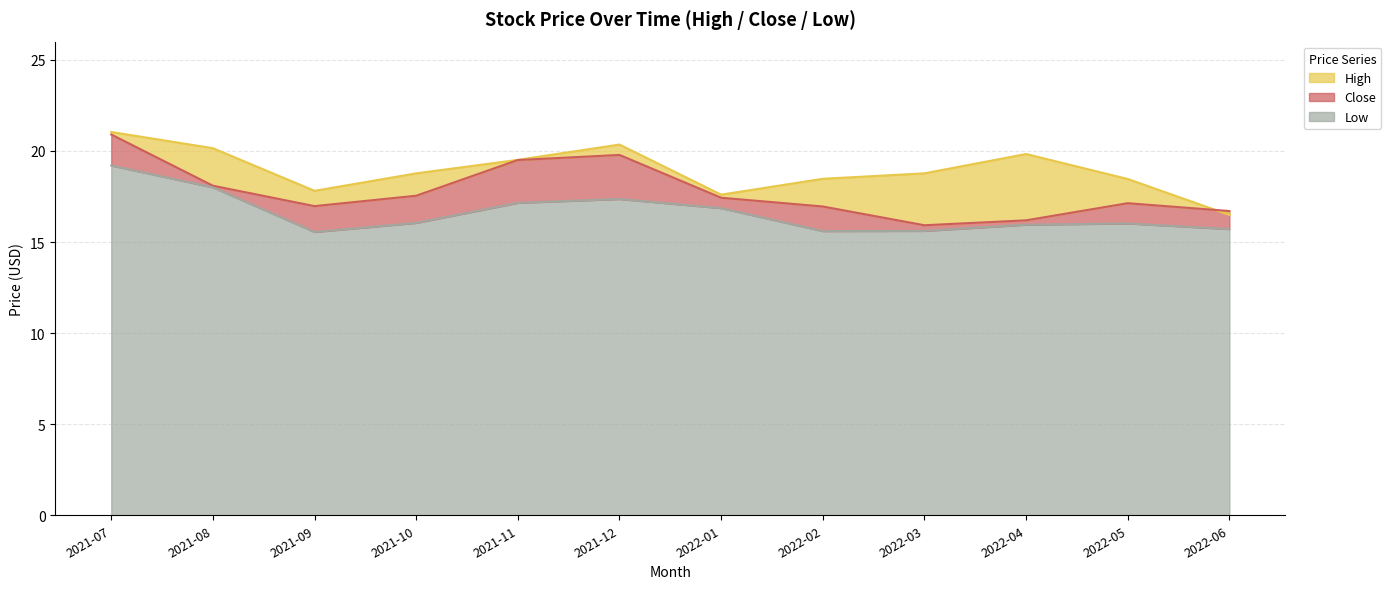

At how many categories does at least one series exceed 19?

5